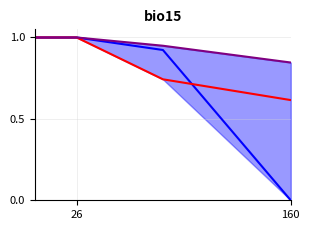

Which series has the largest total across all categories?

Salinity 25